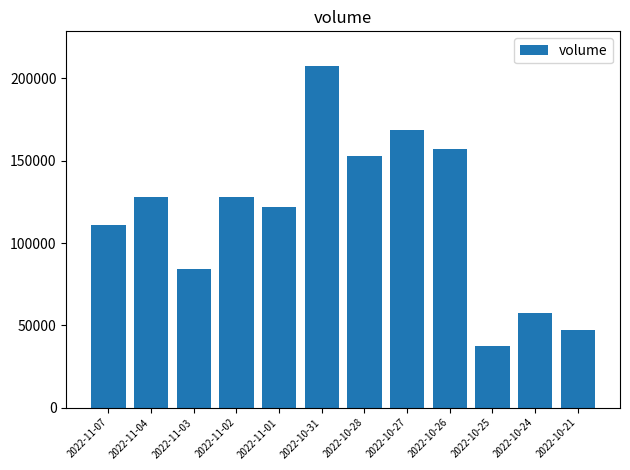

What is the difference between the values at 2022-11-04 and 2022-10-26?

29501